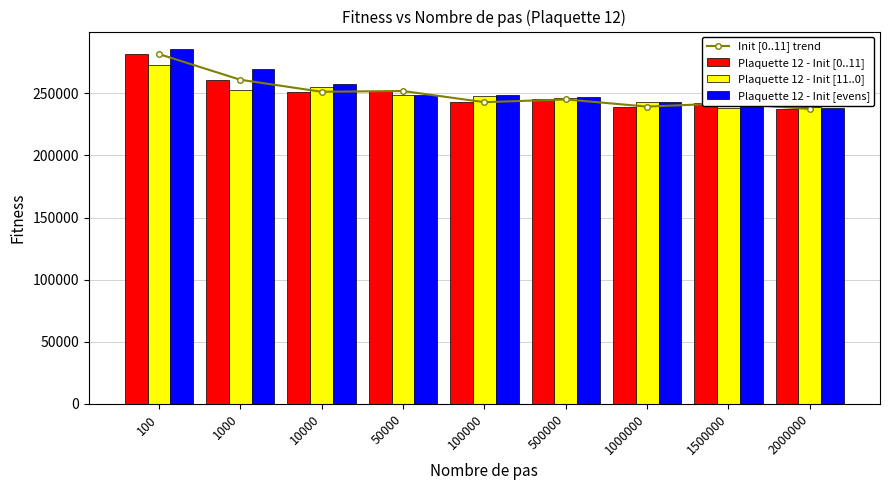

List the labels in order of Init [0..11] trend value, smallest first.

2000000, 1000000, 1500000, 100000, 500000, 10000, 50000, 1000, 100